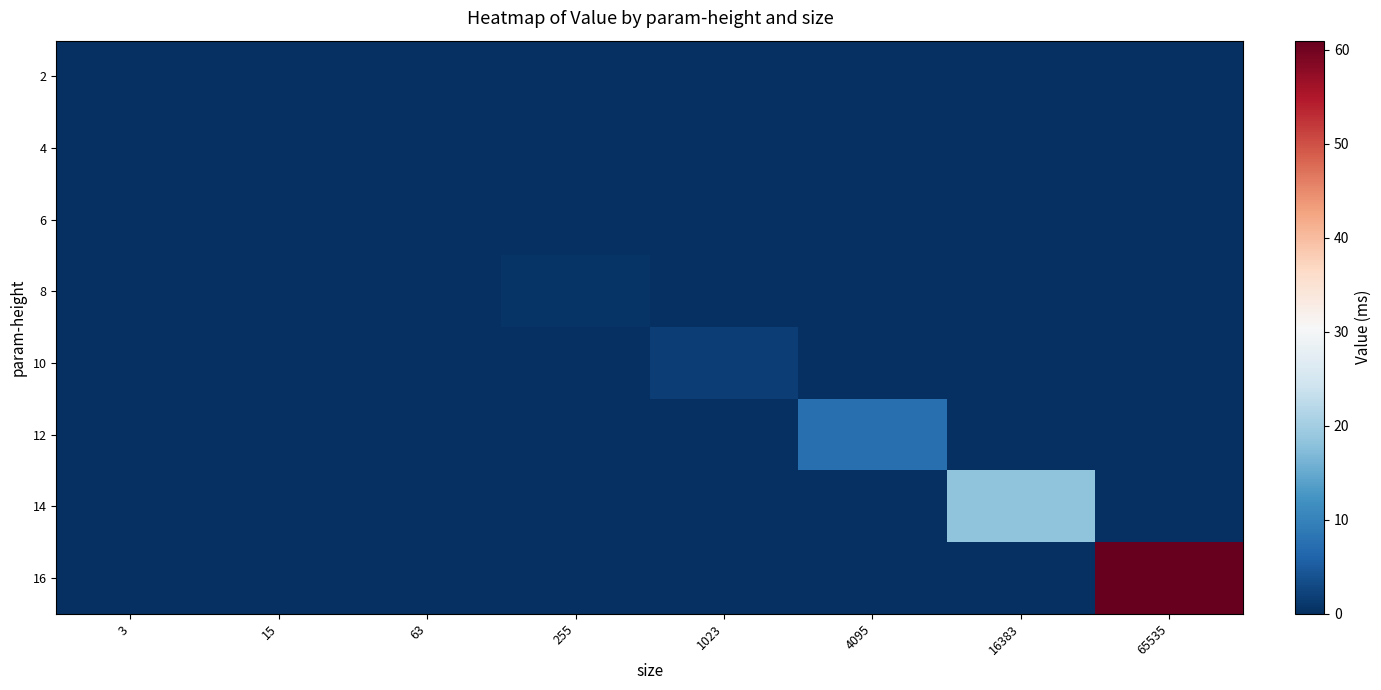

Reading left to right, list all the values displayed in this chart.

2: 3=0.0	15=0.0	63=0.0	255=0.0	1023=0.0	4095=0.0	16383=0.0	65535=0.0
4: 3=0.0	15=0.0	63=0.0	255=0.0	1023=0.0	4095=0.0	16383=0.0	65535=0.0
6: 3=0.0	15=0.0	63=0.2	255=0.0	1023=0.0	4095=0.0	16383=0.0	65535=0.0
8: 3=0.0	15=0.0	63=0.0	255=0.7	1023=0.0	4095=0.0	16383=0.0	65535=0.0
10: 3=0.0	15=0.0	63=0.0	255=0.0	1023=1.9	4095=0.0	16383=0.0	65535=0.0
12: 3=0.0	15=0.0	63=0.0	255=0.0	1023=0.0	4095=7.6	16383=0.0	65535=0.0
14: 3=0.0	15=0.0	63=0.0	255=0.0	1023=0.0	4095=0.0	16383=18.3	65535=0.0
16: 3=0.0	15=0.0	63=0.0	255=0.0	1023=0.0	4095=0.0	16383=0.0	65535=61.0